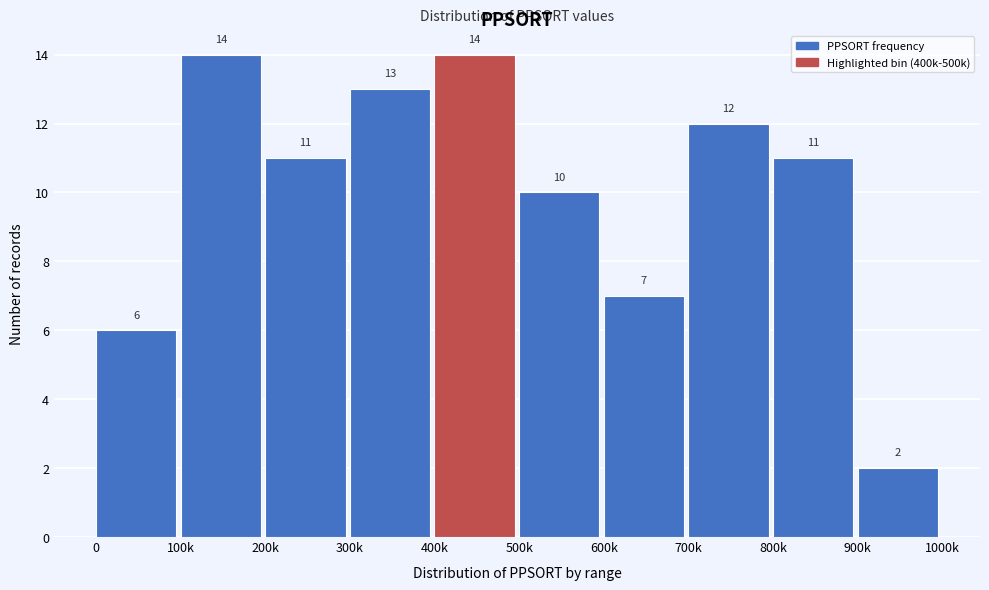

Reading right to left, transcribe all the data shown in this chart.

900k=2	800k=11	700k=12	600k=7	500k=10	400k=14	300k=13	200k=11	100k=14	0=6